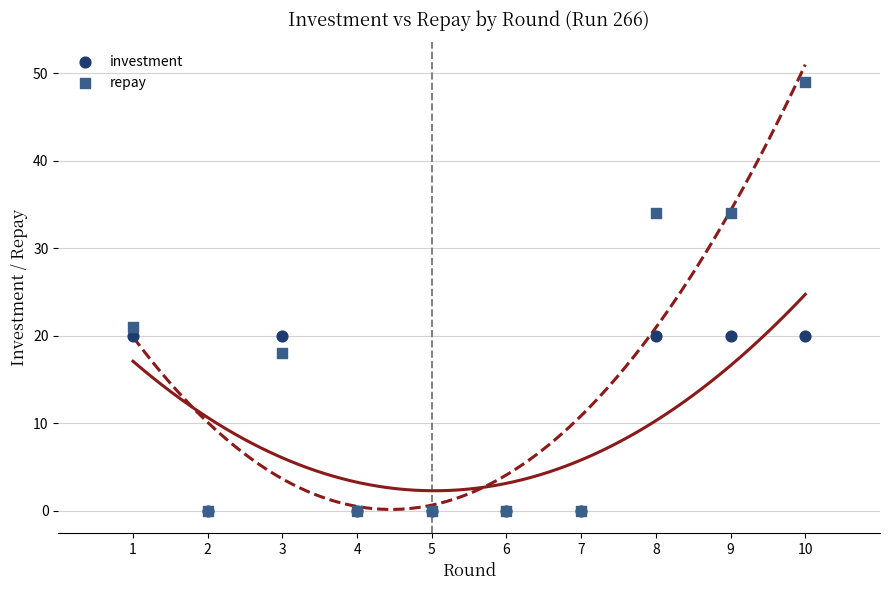

In the repay series, what Y value is closest to 24?

21